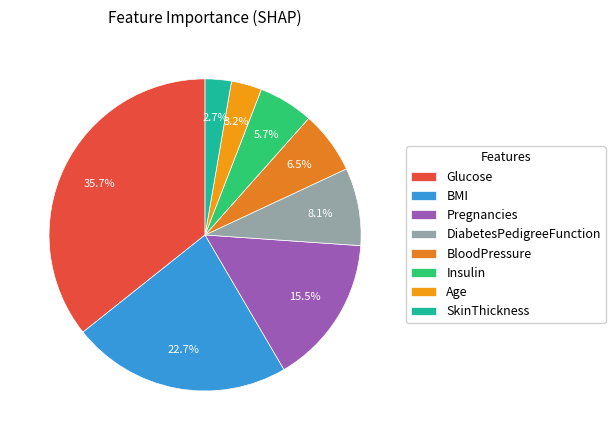

True or false: DiabetesPedigreeFunction accounts for 8% of the total.

True